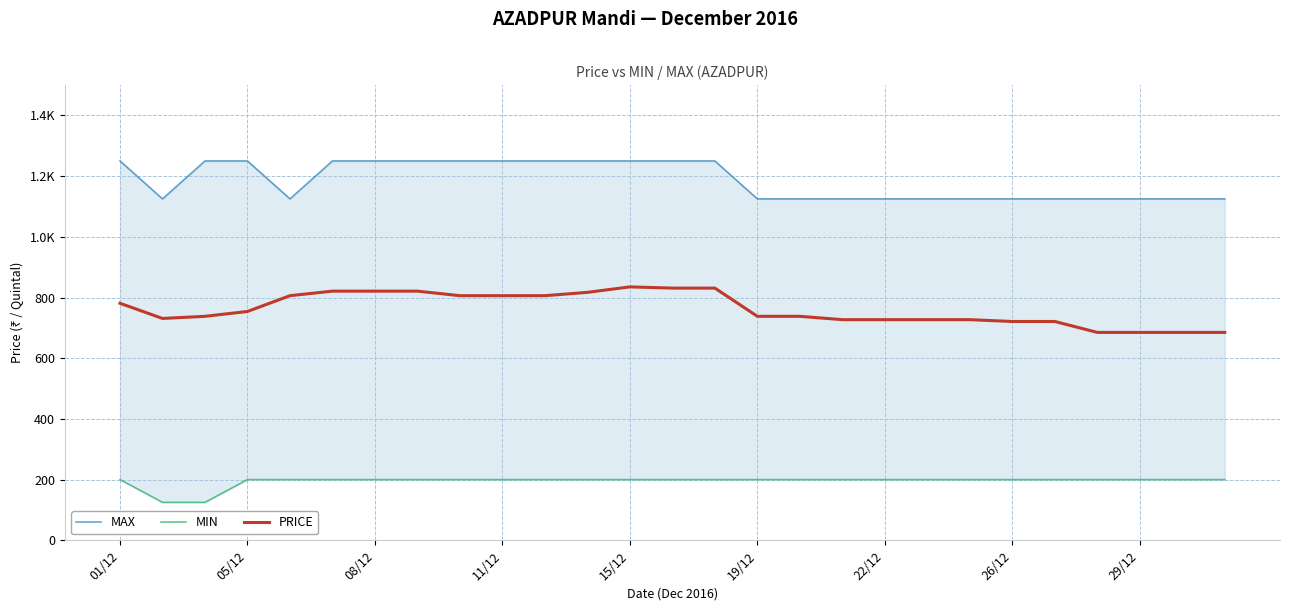

Rank the series by their average value, from lowest to highest.

MIN, PRICE, MAX